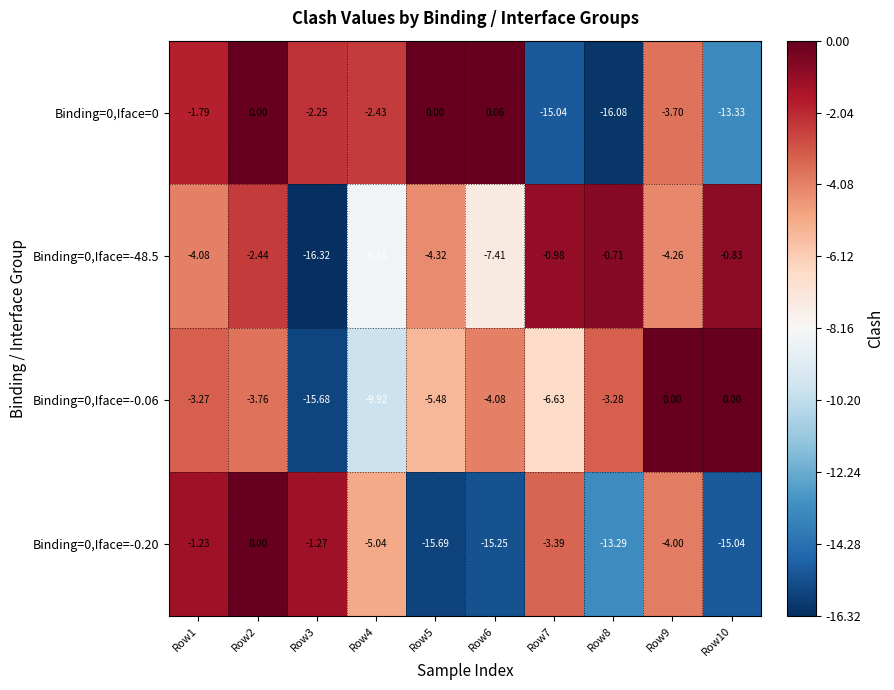

Is the value of Binding=0,Iface=-0.06 at Row2 greater than the value of Binding=0,Iface=-0.20 at Row7?

No